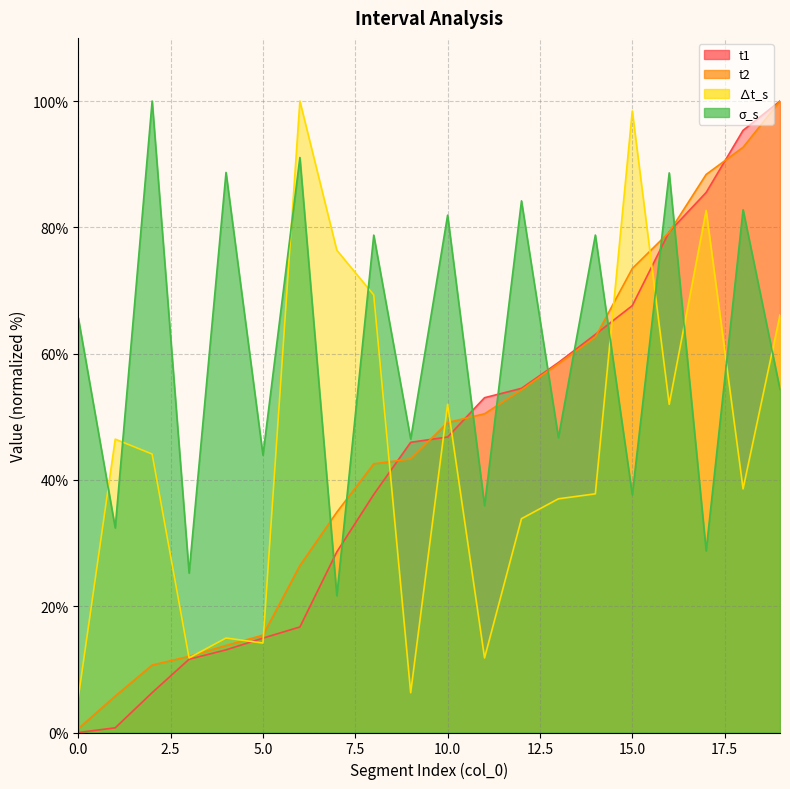

Reading left to right, transcribe all the data shown in this chart.

t1: 0.0	0.7	6.3	11.6	13.1	14.9	16.7	28.6	37.7	46.0	46.8	53.0	54.5	58.6	63.0	67.6	79.3	85.5	95.4	100.0
t2: 0.6	5.8	10.7	12.1	13.8	15.4	26.4	34.9	42.5	43.3	49.1	50.5	54.3	58.4	62.6	73.5	79.2	88.4	92.7	100.0
delta_t: 5.5	46.5	44.1	11.8	15.0	14.2	100.0	76.4	69.3	6.3	52.0	11.8	33.9	37.0	37.8	98.4	52.0	82.7	38.6	66.1
sigma_s: 65.7	32.4	100.0	25.2	88.7	43.9	91.1	21.7	78.8	46.5	81.9	35.9	84.2	46.7	78.8	37.7	88.6	28.8	82.8	54.3